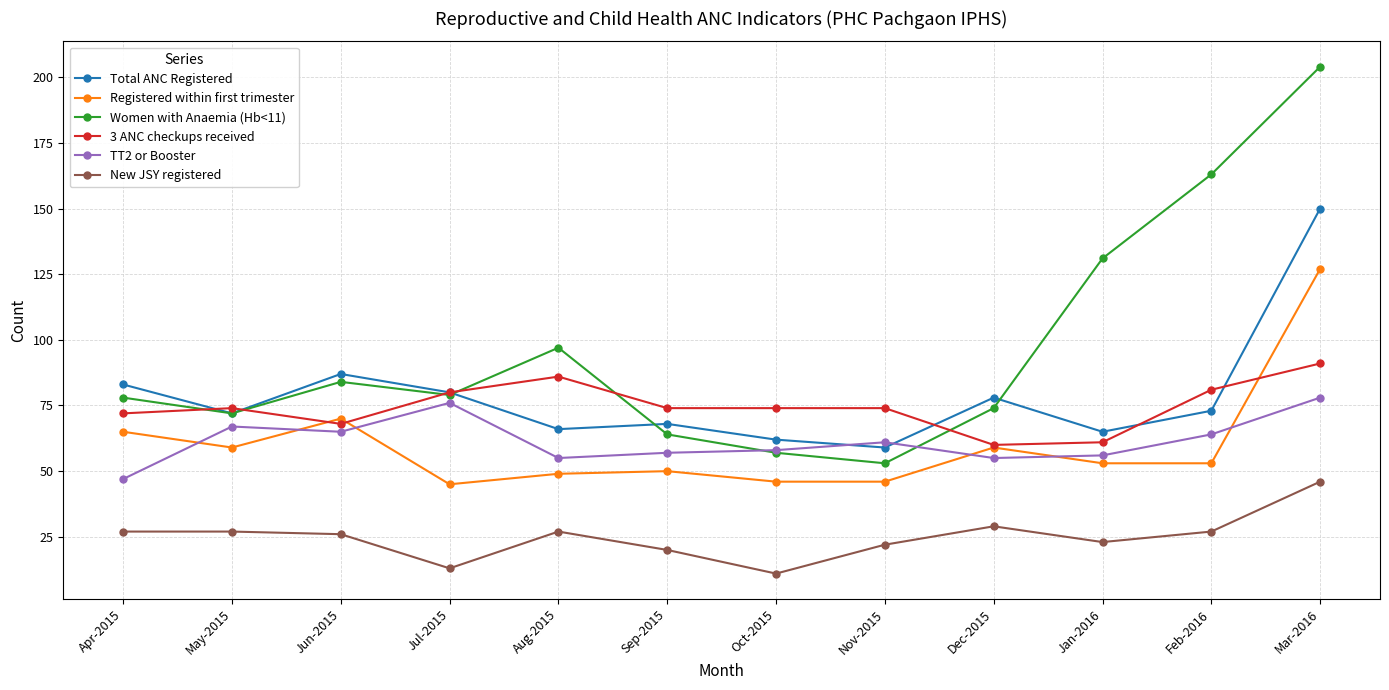

At which category does Registered within first trimester reach its first local peak?

Jun-2015